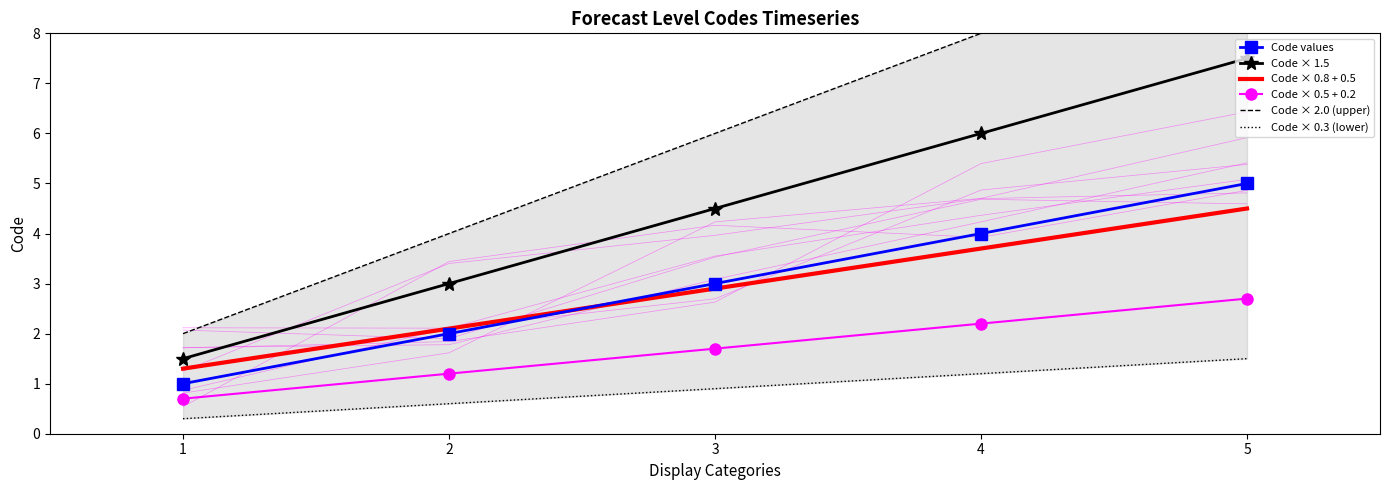

Is it true that Code × 0.5 + 0.2 equals 1.7 at 2?

False